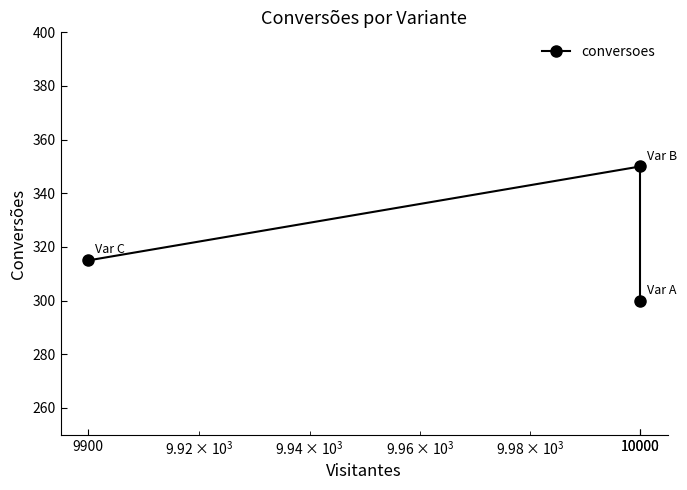

At which label does the data first exceed 315?

10000